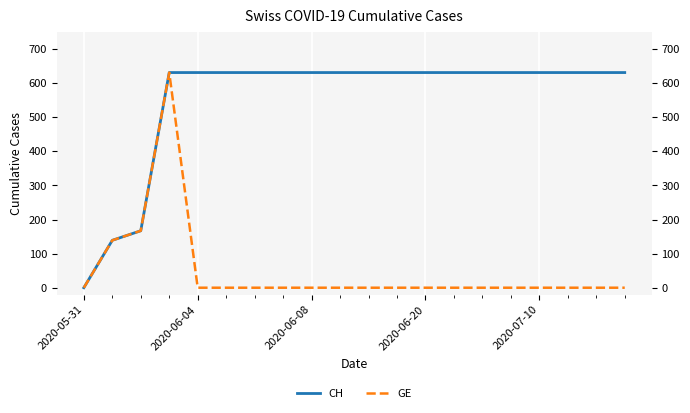

What is the average value of the GE series?

47